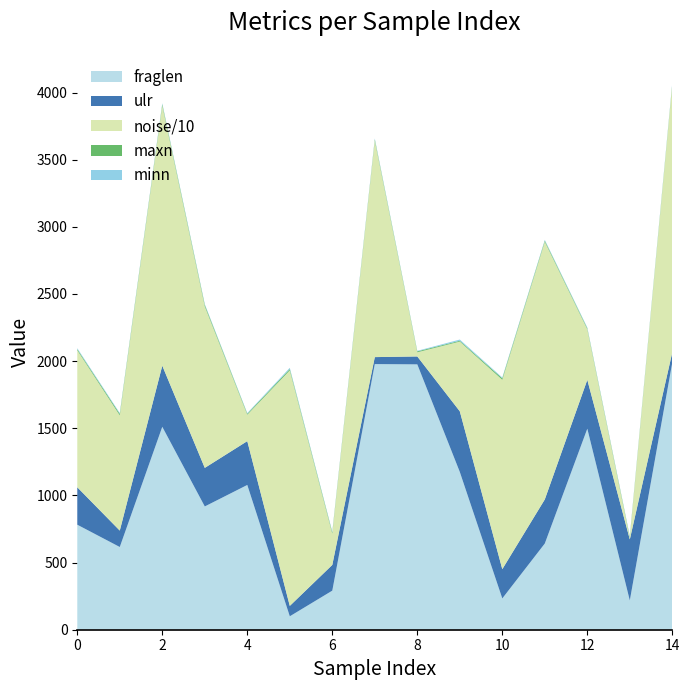

Reading left to right, extract all data points from this chart.

fraglen: 0=782.0	1=616.0	2=1511.0	3=918.0	4=1078.0	5=100.0	6=291.0	7=1978.0	8=1976.0	9=1175.0	10=233.0	11=642.0	12=1497.0	13=218.0	14=1991.0
noise: 0=10205.0	1=8579.0	2=19369.0	3=12025.0	4=1967.0	5=17538.0	6=2333.0	7=16118.0	8=309.0	9=5192.0	10=14102.0	11=19185.0	12=3767.0	13=118.0	14=19947.0
ulr: 0=278.8	1=122.2	2=455.1	3=287.1	4=326.4	5=77.4	6=191.5	7=52.0	8=58.9	9=451.4	10=217.9	11=328.4	12=363.7	13=454.5	14=75.1
maxn: 0=8.0	1=11.0	2=10.0	3=11.0	4=7.0	5=10.0	6=9.0	7=9.0	8=7.0	9=6.0	10=11.0	11=8.0	12=7.0	13=8.0	14=7.0
minn: 0=7.0	1=6.0	2=7.0	3=6.0	4=5.0	5=9.0	6=5.0	7=7.0	8=4.0	9=9.0	10=6.0	11=6.0	12=6.0	13=5.0	14=8.0